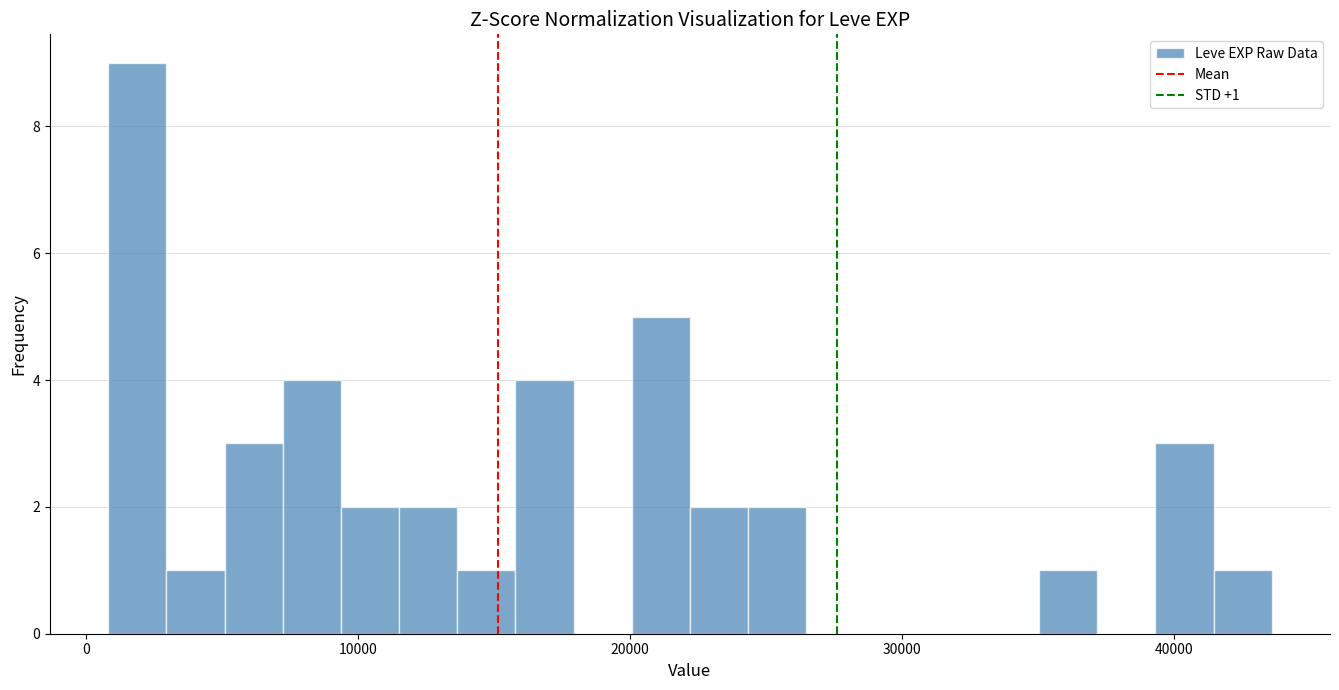

Read against the x-axis, roughly where is the centre of the tallest bar?

2000